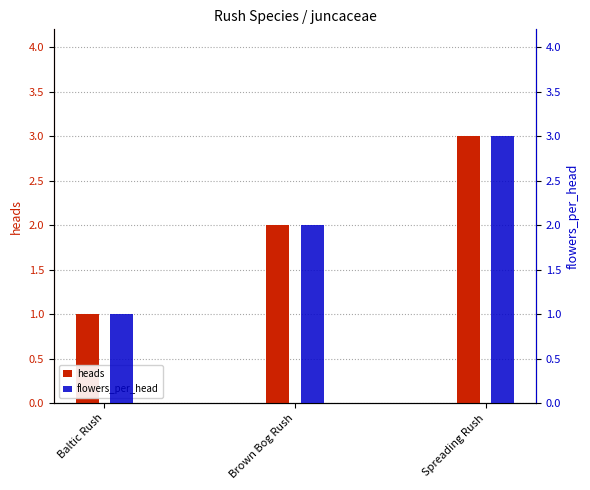

What is the total value across all series at Baltic Rush?

2